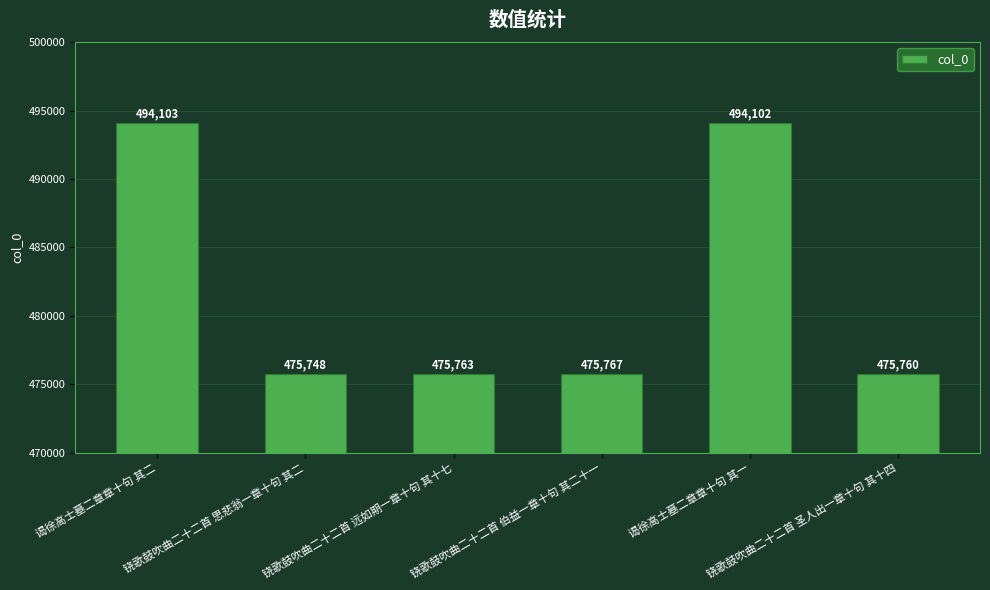

What is the sum of all values?

2891243